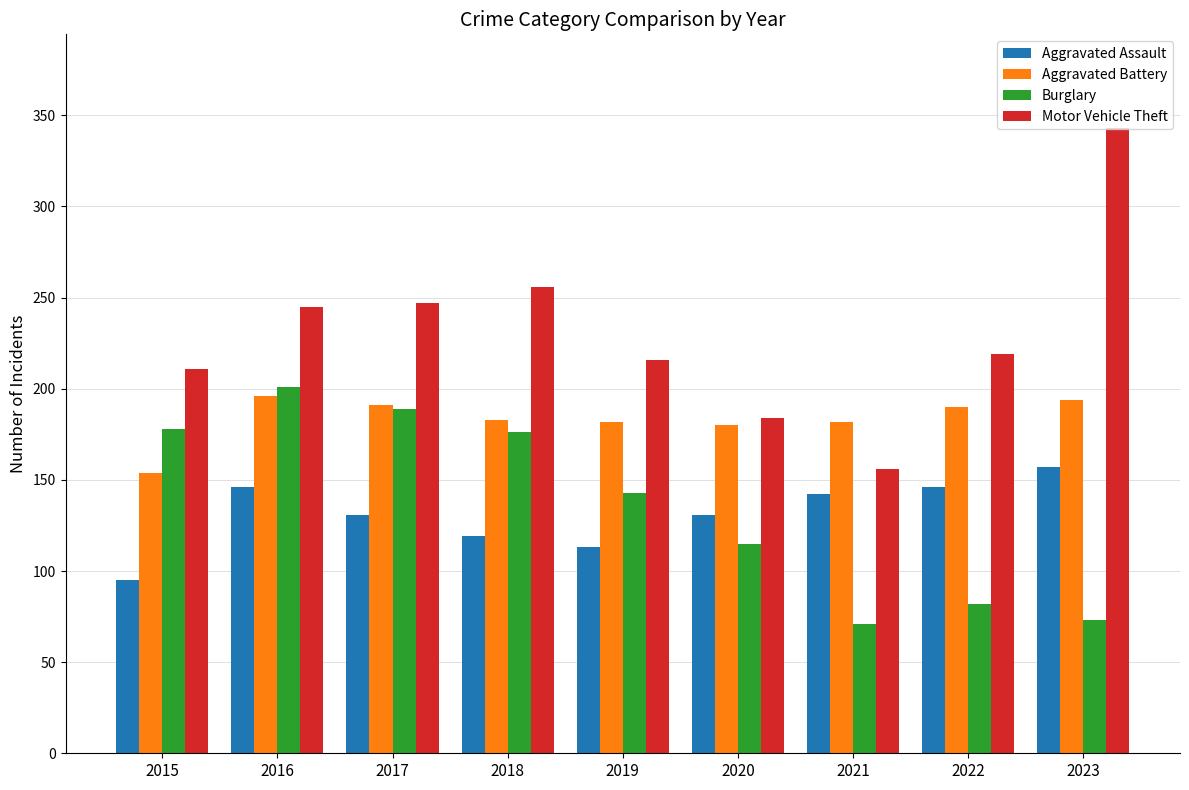

List the series in order of their peak value, highest first.

Motor Vehicle Theft, Burglary, Aggravated Battery, Aggravated Assault